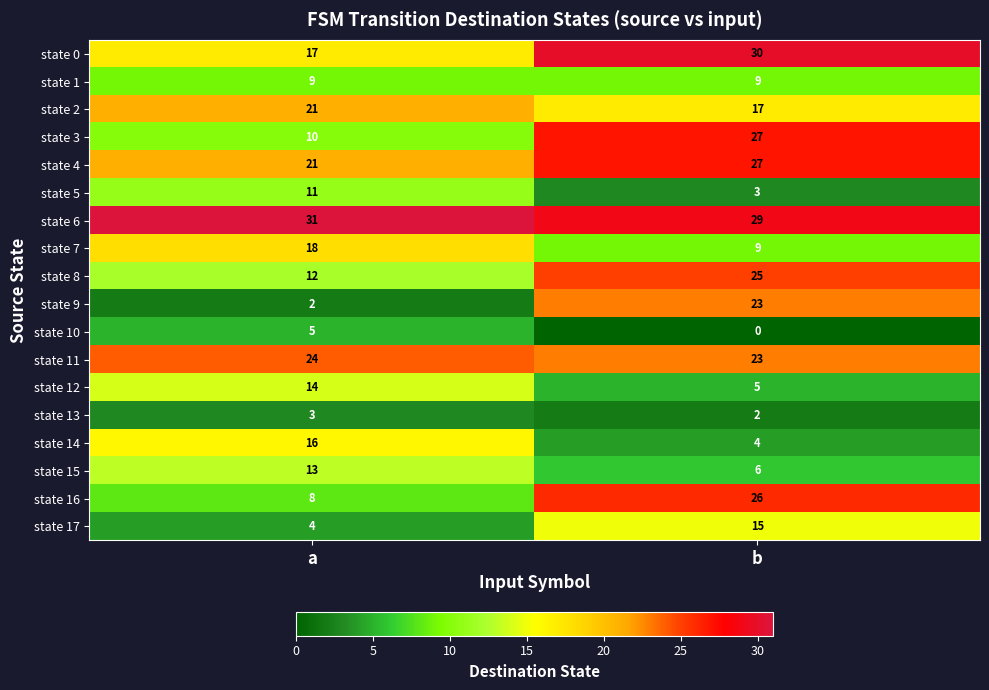

Which series has the largest total across all categories?

state 6